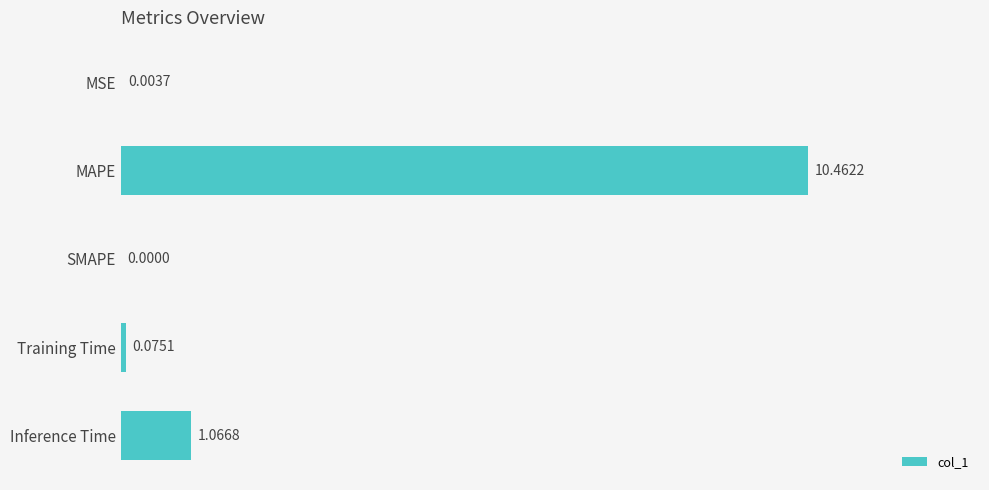

What is the sum of all values?

11.6